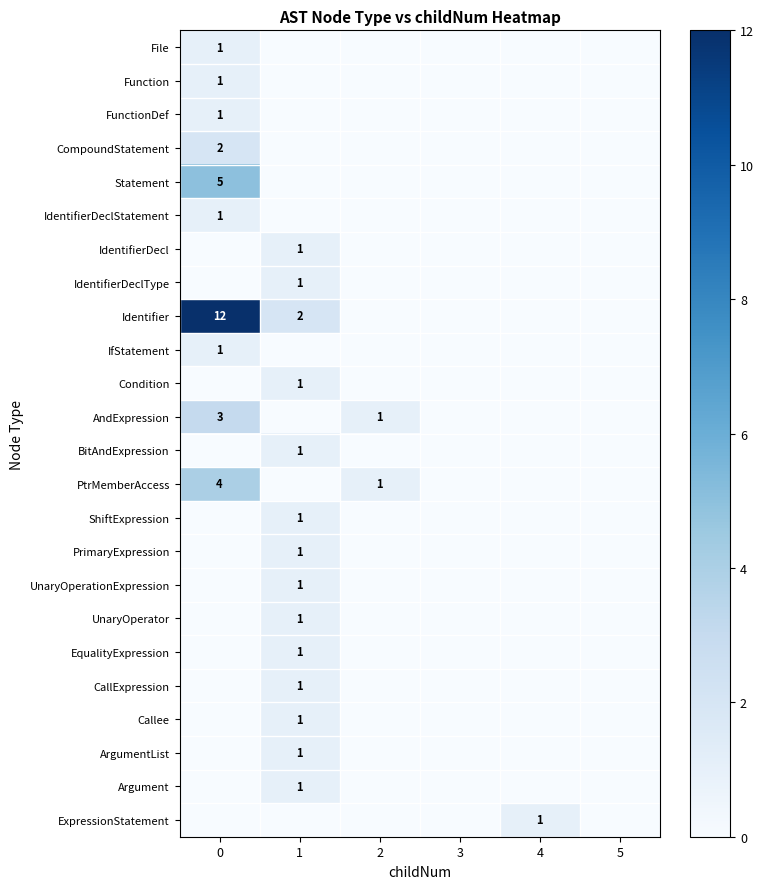

The Condition series shows 0 at 2. True or false?

True